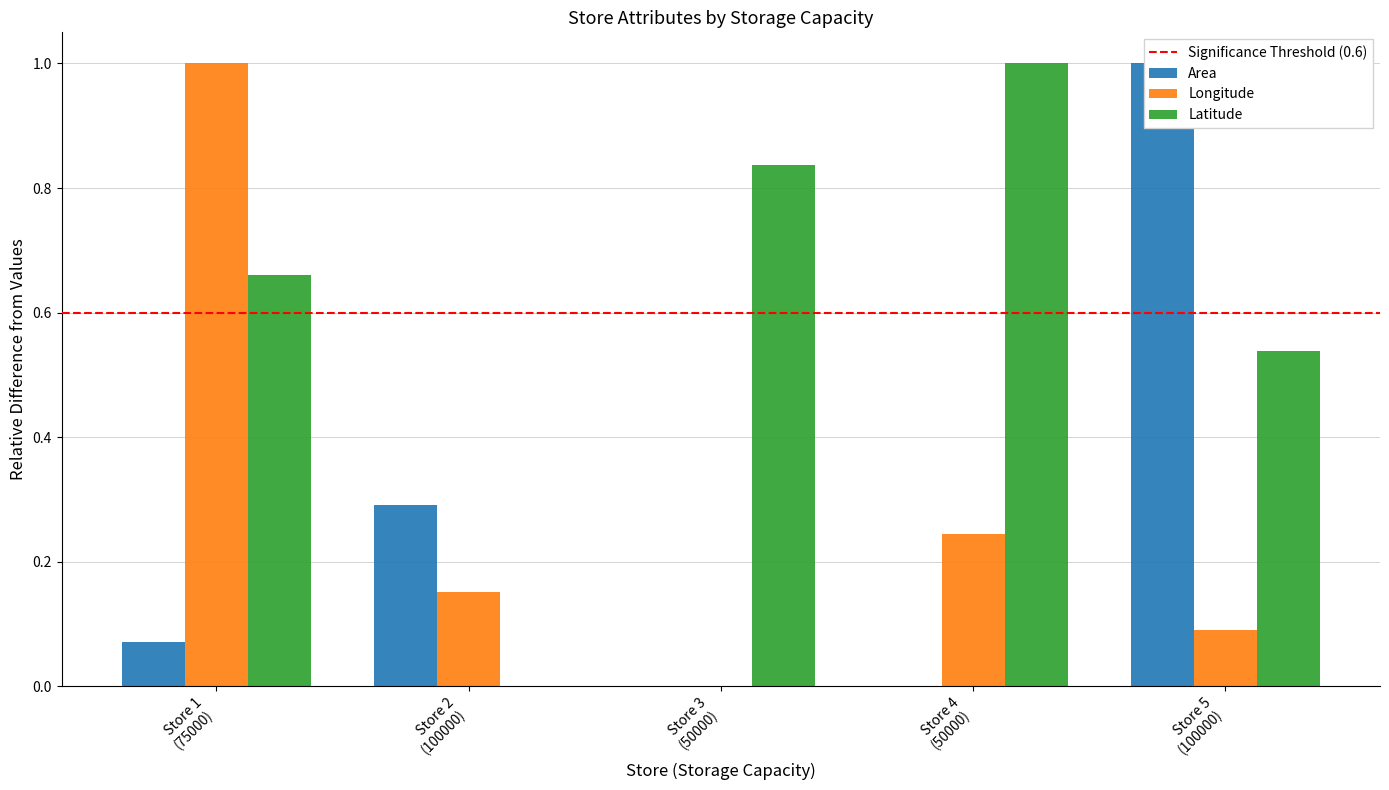

How many series are shown in this chart?

3